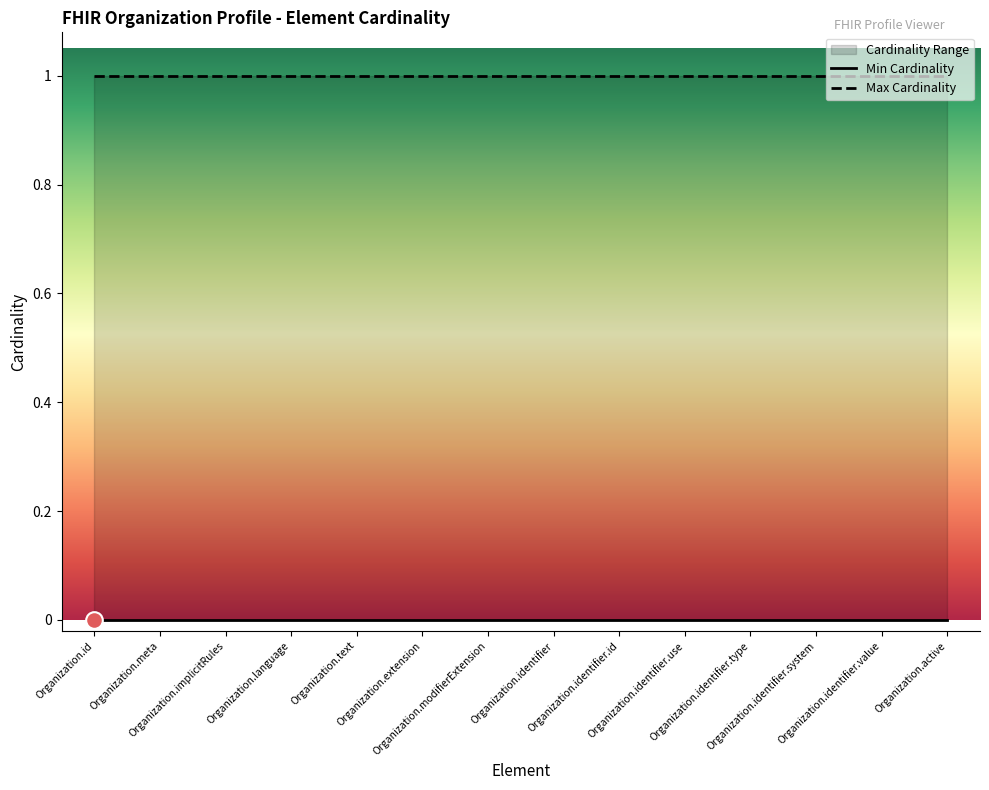

Does the chart have visible grid lines?

No